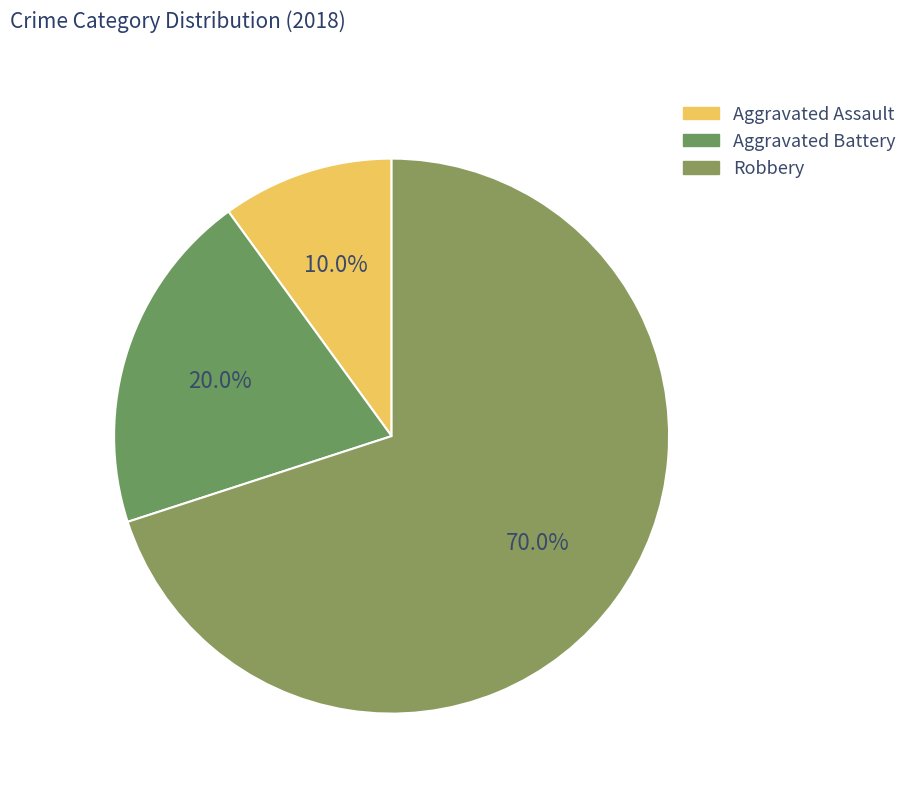

Is there a majority slice in this chart?

Yes